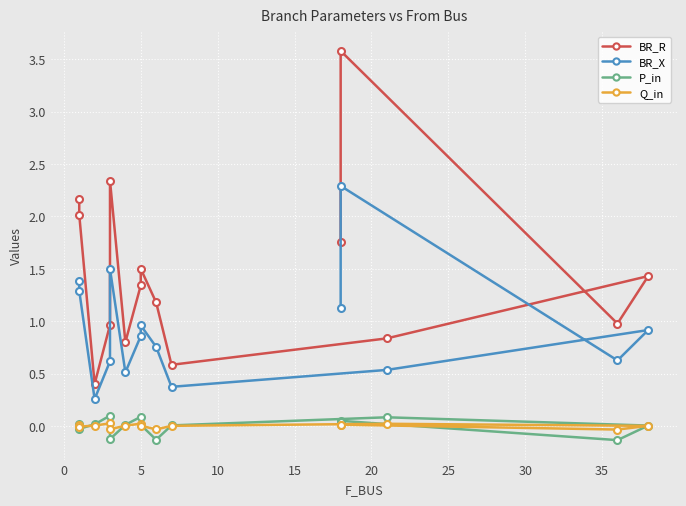

How many interior local valleys does the BR_X series have?

4